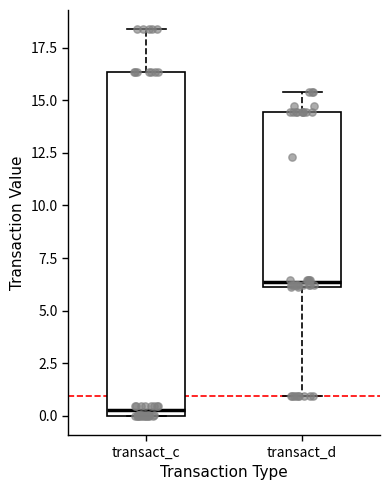

Where does the median line of the box for transact_d sit on the y-axis? The values are not printed on the chart, so give them approximately, as read against the axis.

6.5